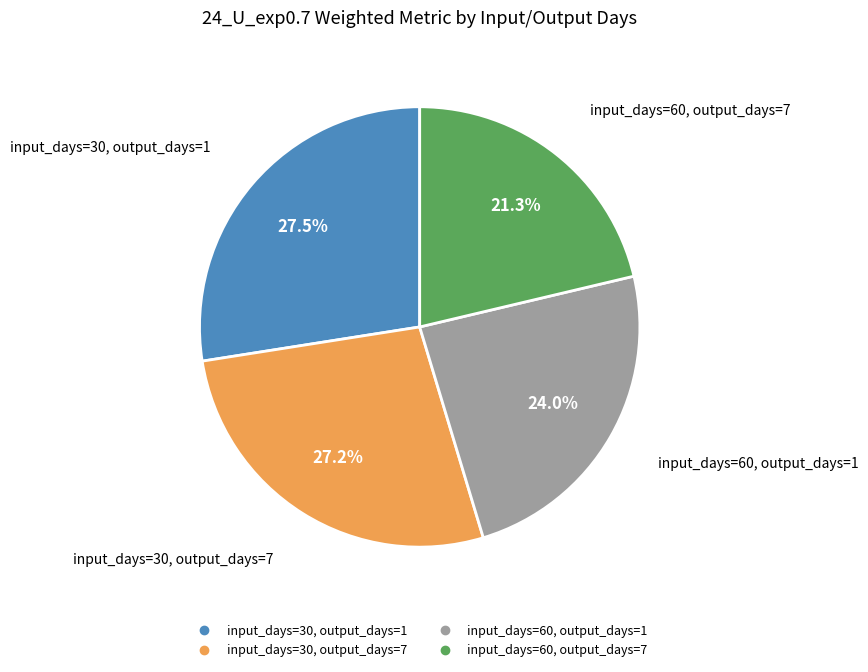

Which has a higher value, input_days=30, output_days=1 or input_days=60, output_days=7?

input_days=30, output_days=1